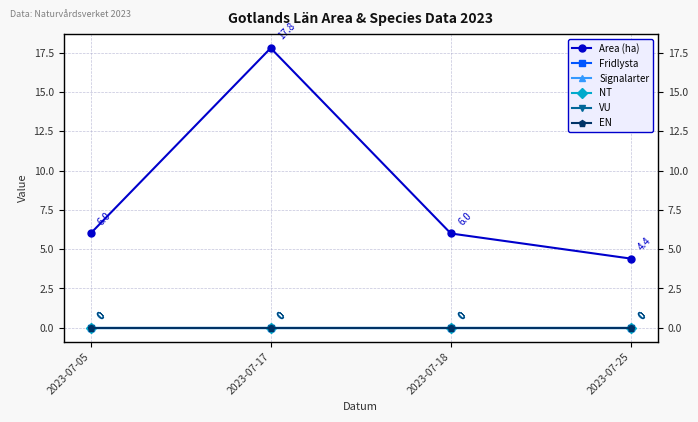

Is the value of Area (ha) at 2023-07-18 greater than the value of NT at 2023-07-25?

Yes